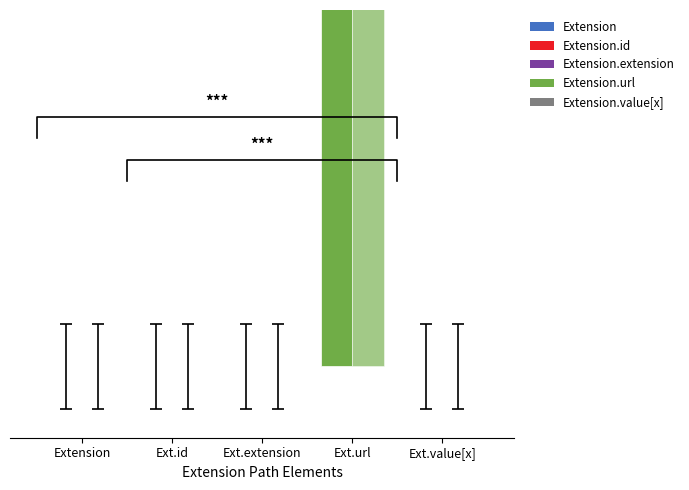

Is the value of Base Min at Ext.id greater than the value of Min at Ext.value[x]?

No